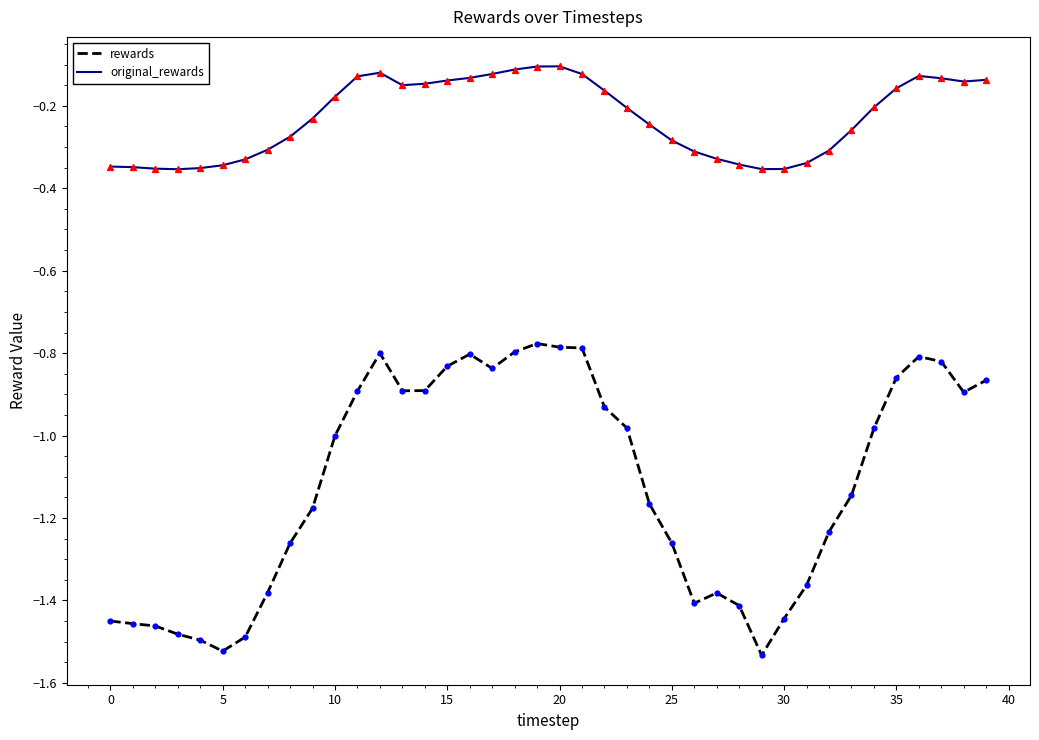

What are all the series names shown in the legend?

rewards, original_rewards